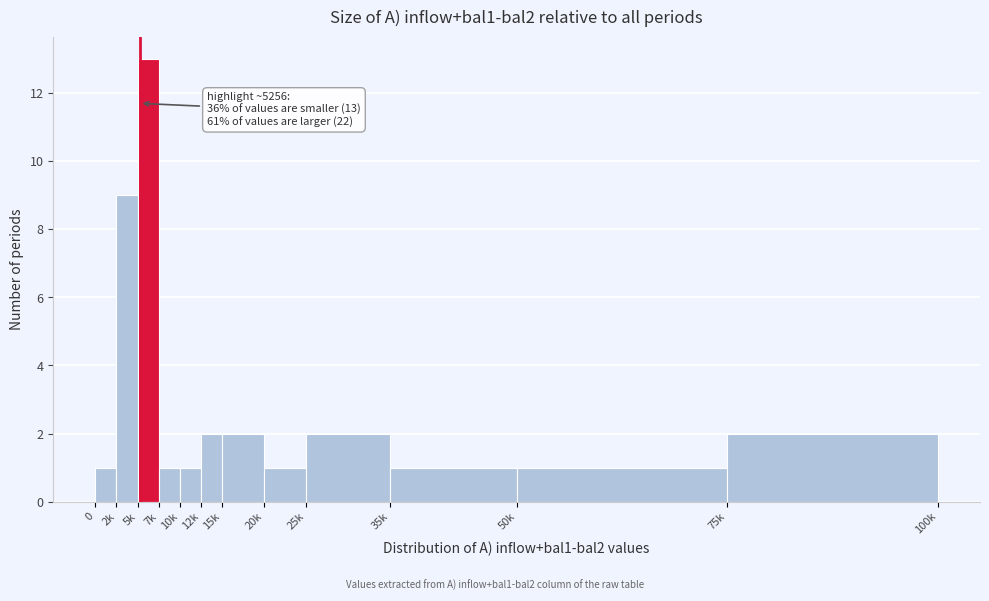

Reading right to left, list all the values displayed in this chart.

2	1	1	2	1	2	2	1	1	13	9	1